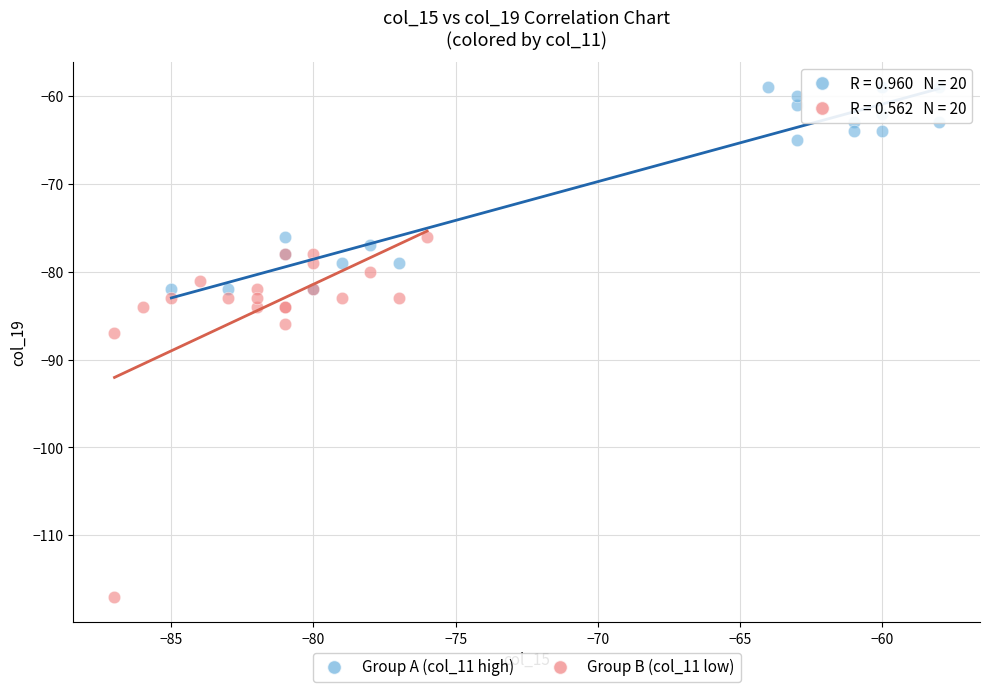

Which series has the widest spread of Y values?

Group B (col_11 low)